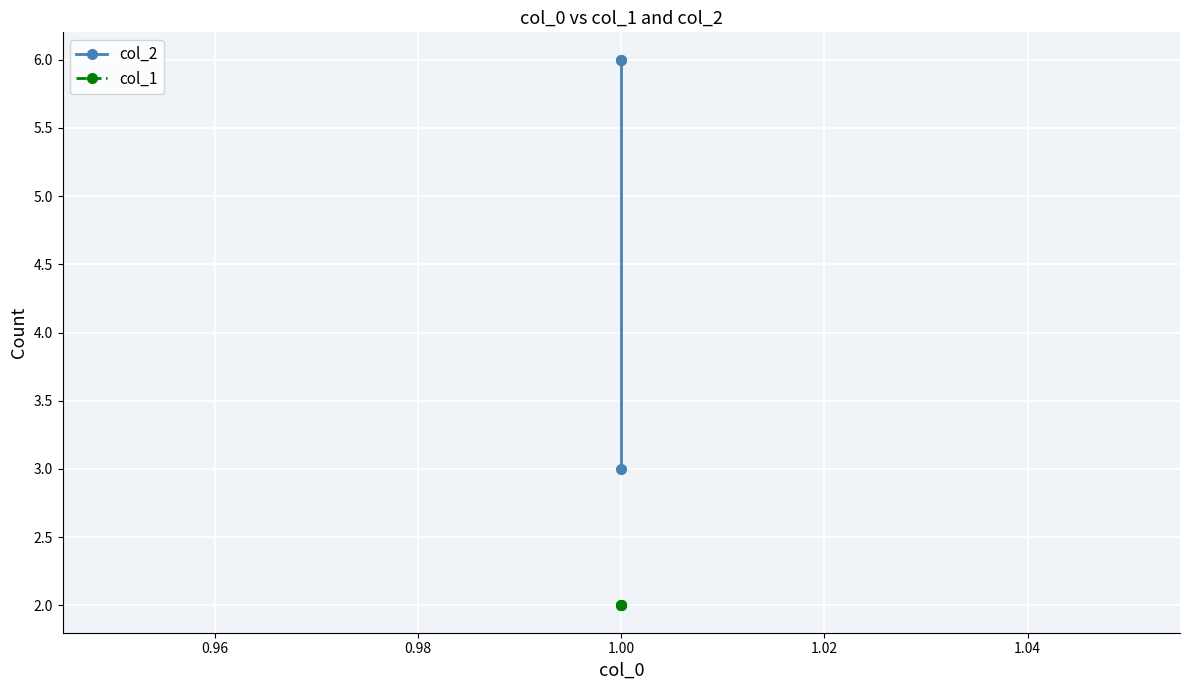

Reading left to right, extract all data points from this chart.

col_2: 3	6	6
col_1: 2	2	2